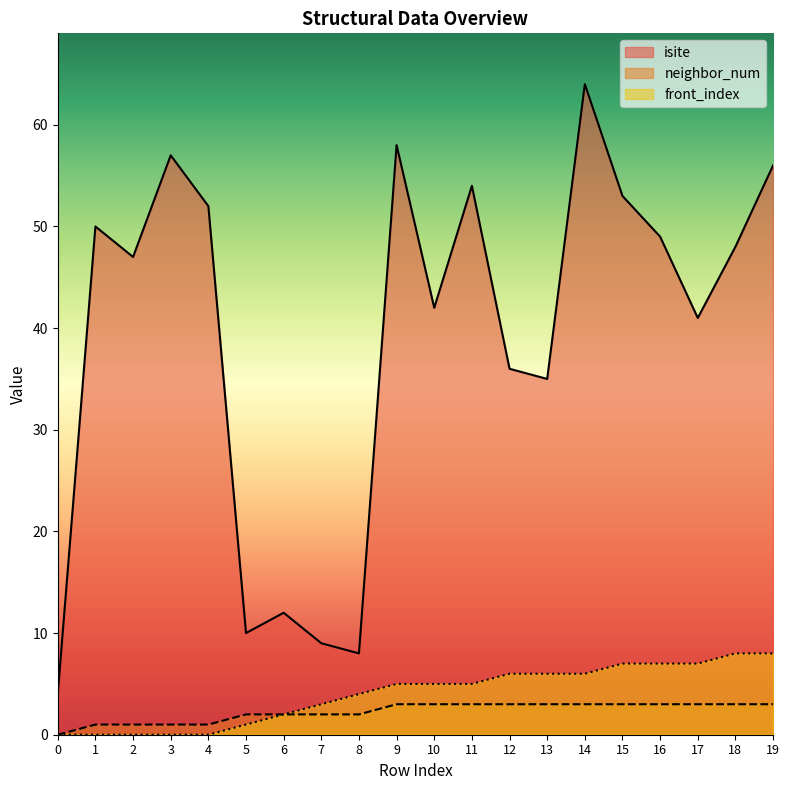

What is the average value of the front_index series?

4